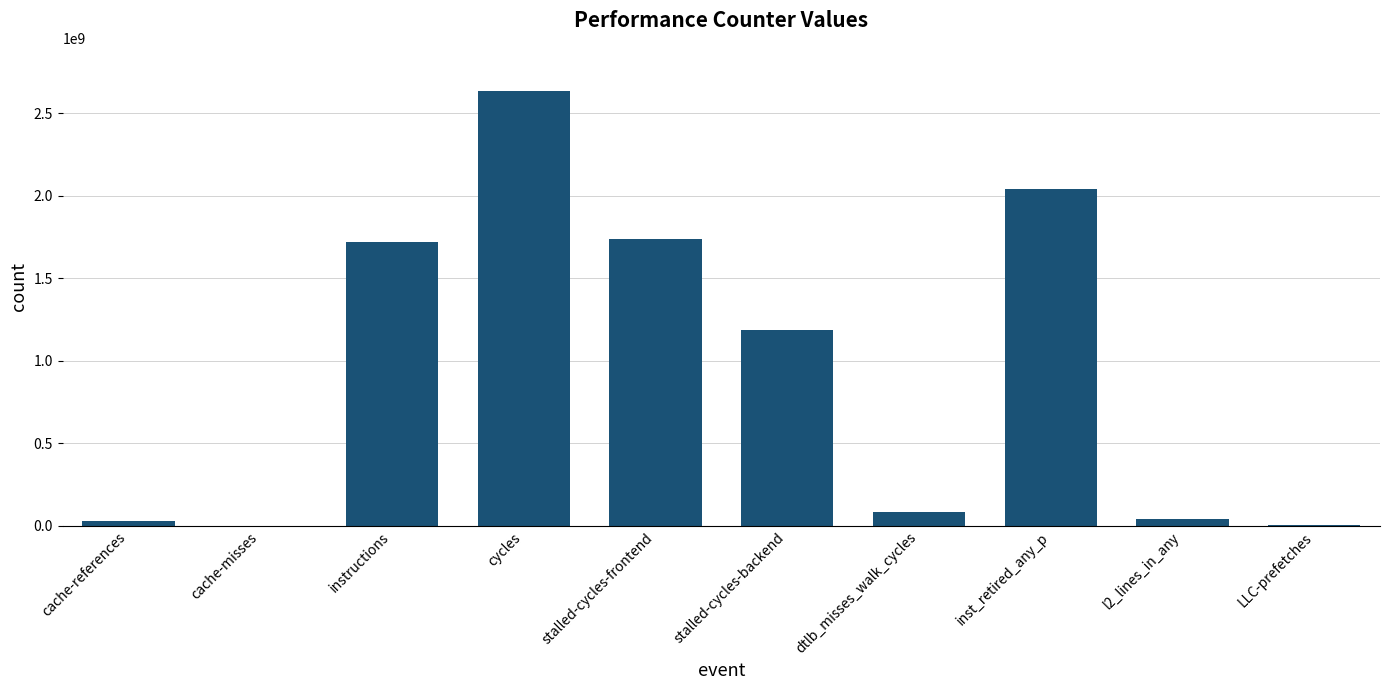

Which has a higher value, instructions or LLC-prefetches?

instructions